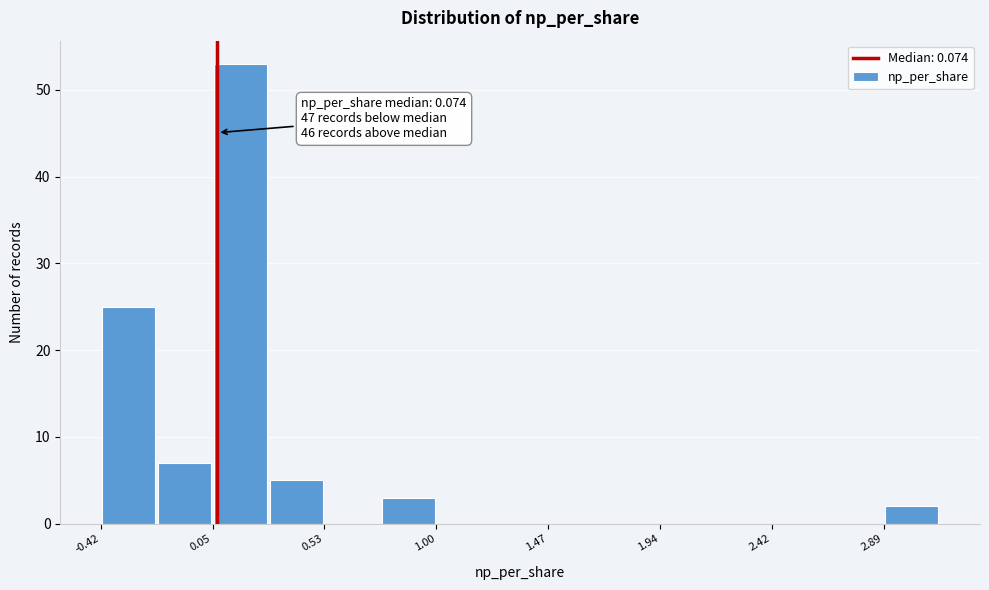

Which range on the x-axis has the tallest bar?

0.05 to 0.30